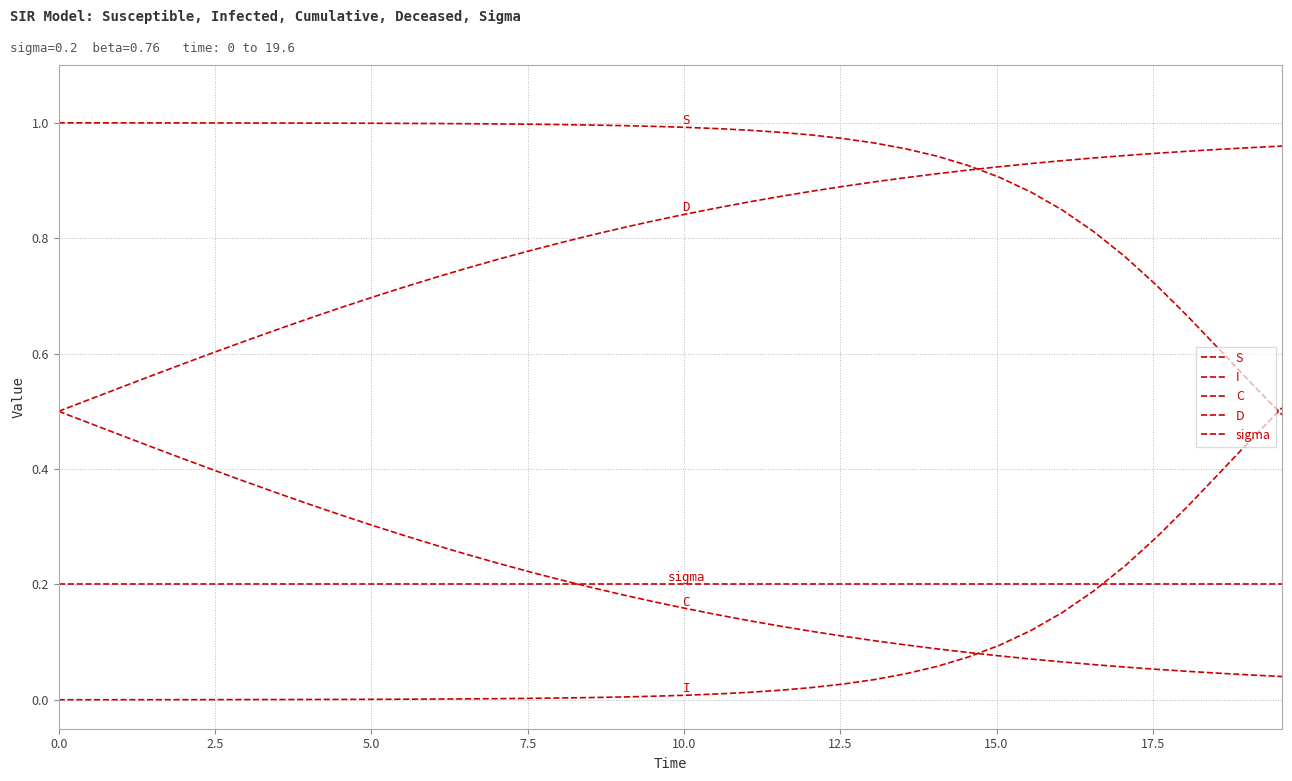

Count the number of data series in this chart.

5